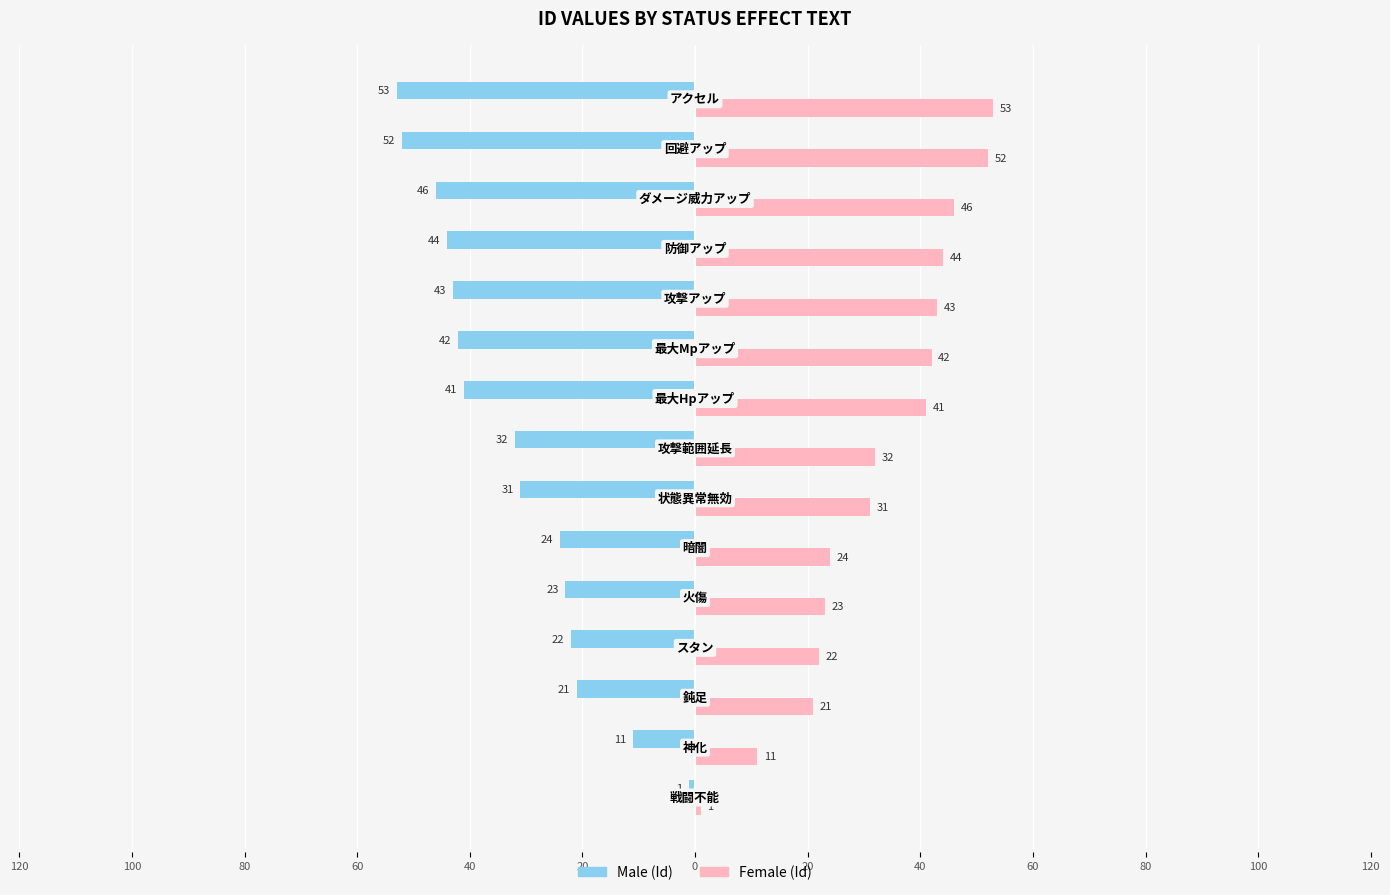

The value of Female at 20 is 2. True or false?

False